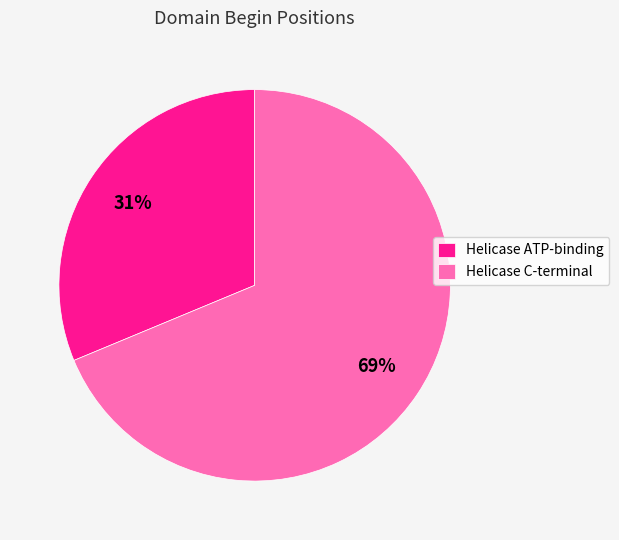

Is the sum of Helicase ATP-binding and Helicase C-terminal greater than half?

Yes